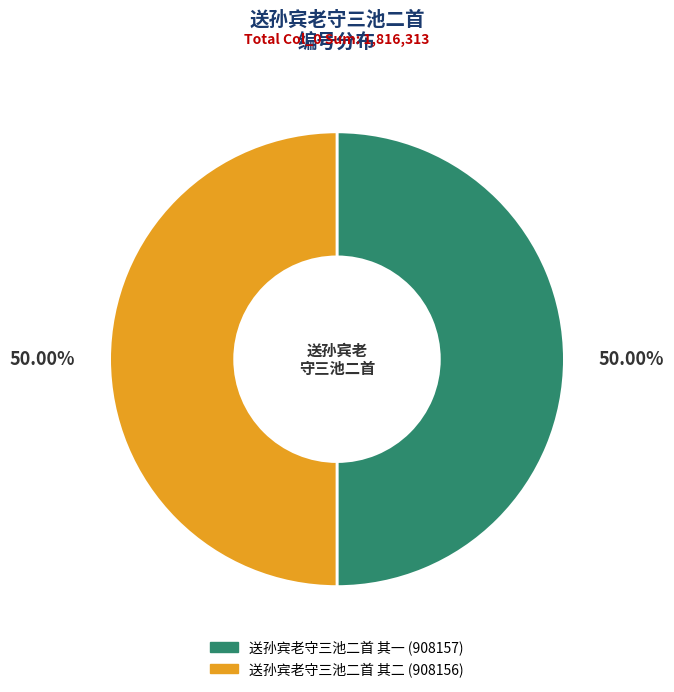

How many slices are in this pie chart?

2